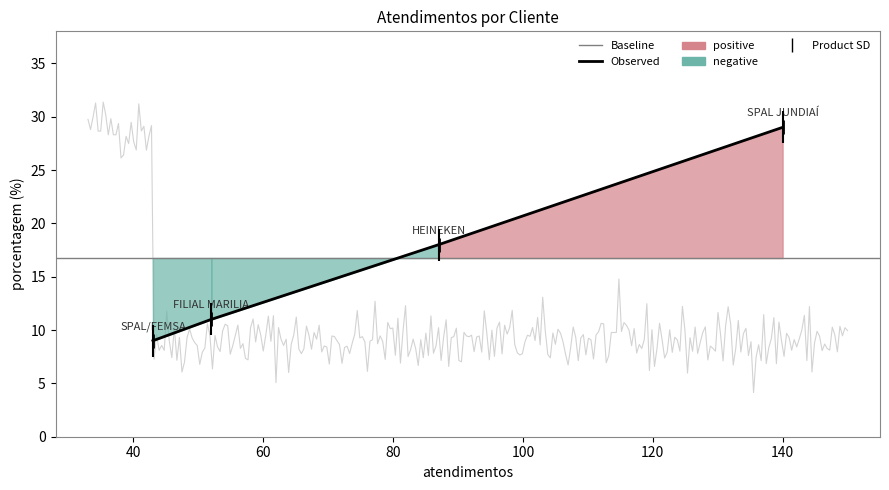

True or false: the data shows 9 at SPAL/FEMSA.

True